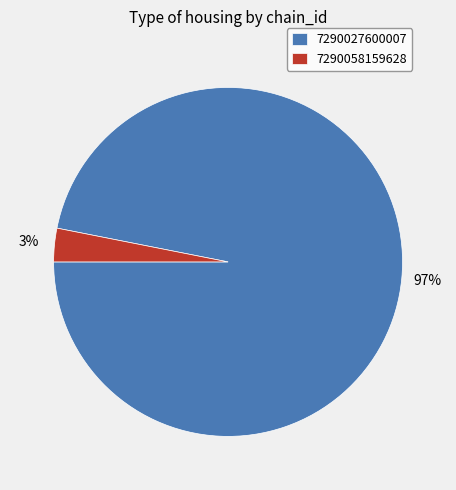

The 7290058159628 slice represents 3% of the pie. True or false?

True